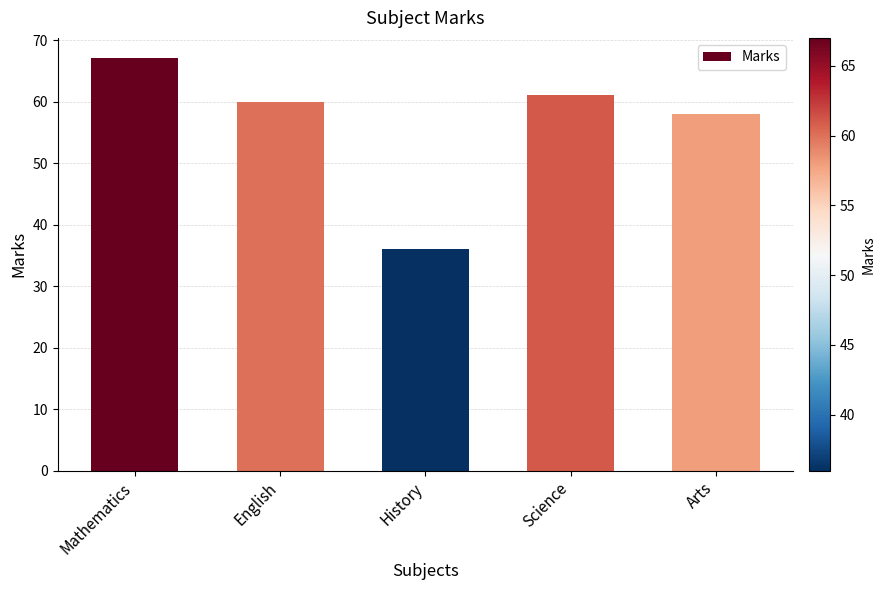

Rank the categories by value from highest to lowest.

Mathematics, Science, English, Arts, History